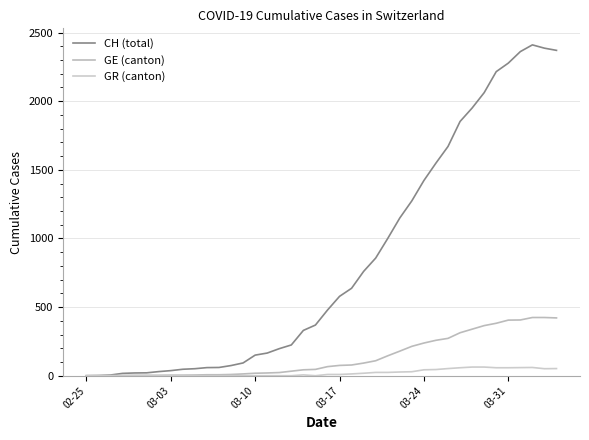

What is the highest value of the GR (canton) series?

63